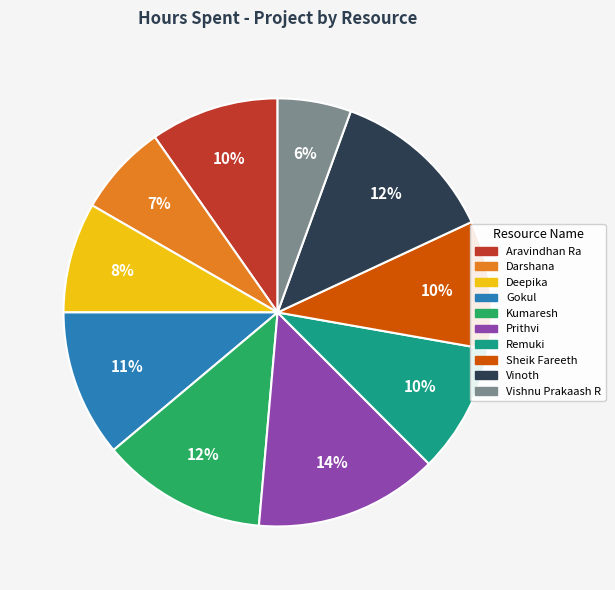

Is it true that Prithvi is 21% of the pie?

False